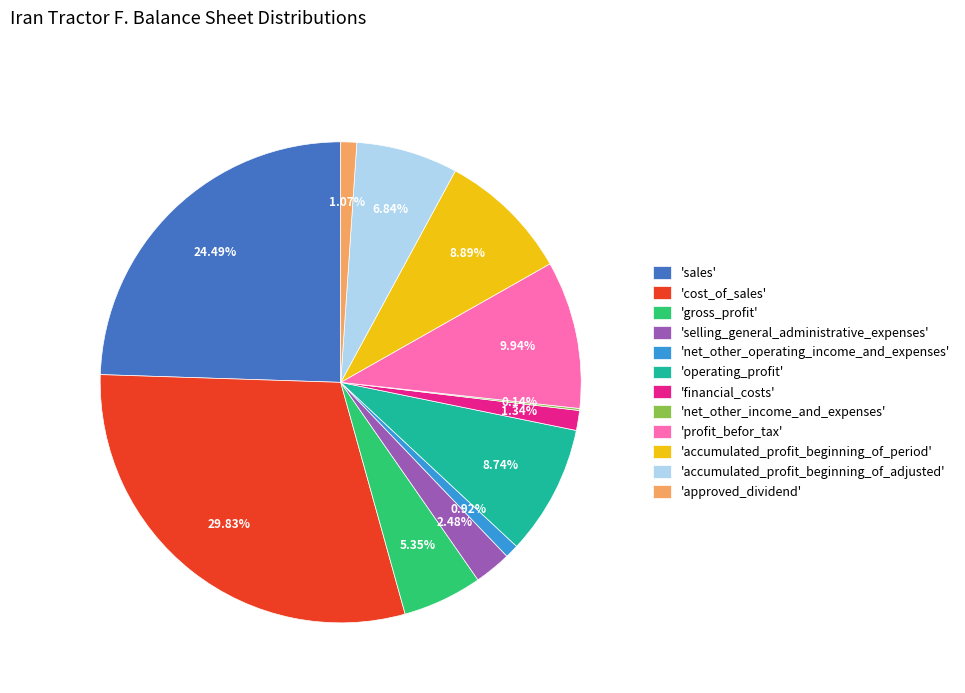

Is the sum of 'approved_dividend' and 'financial_costs' greater than half?

No